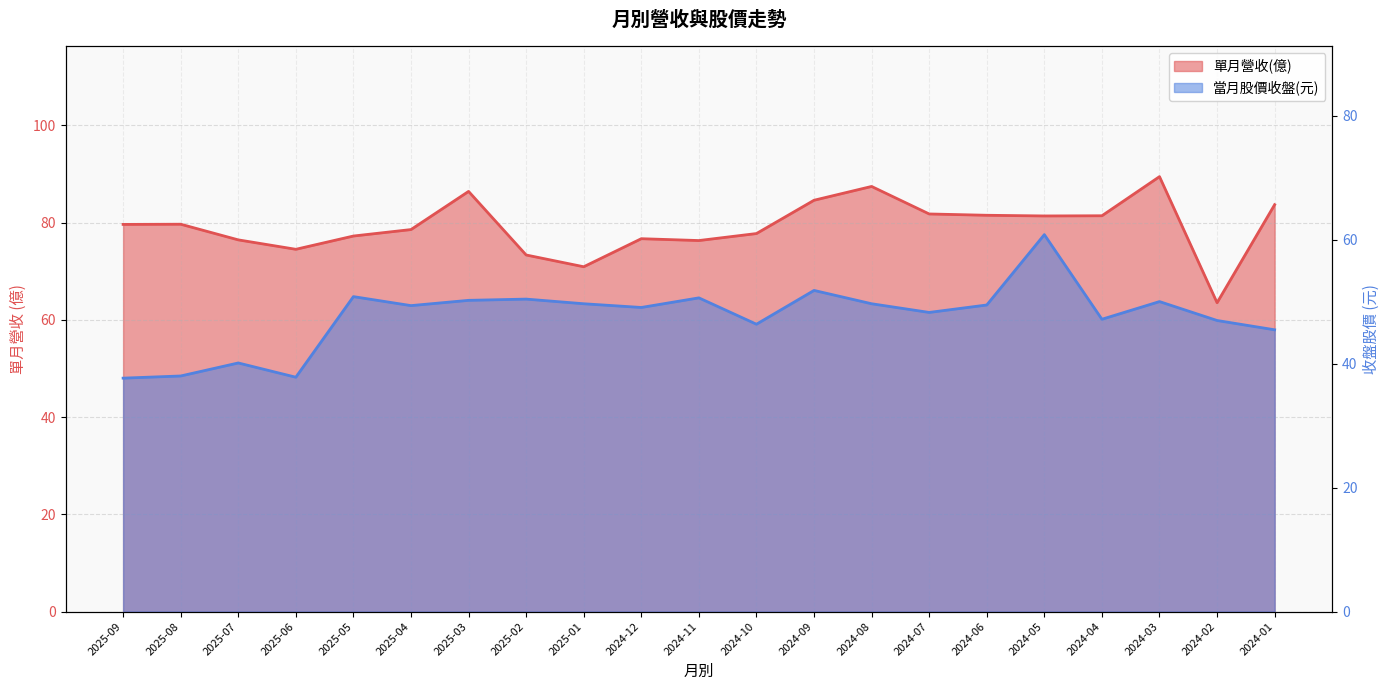

True or false: 當月股價收盤(元) and 單月營收(億) cross at least once.

False